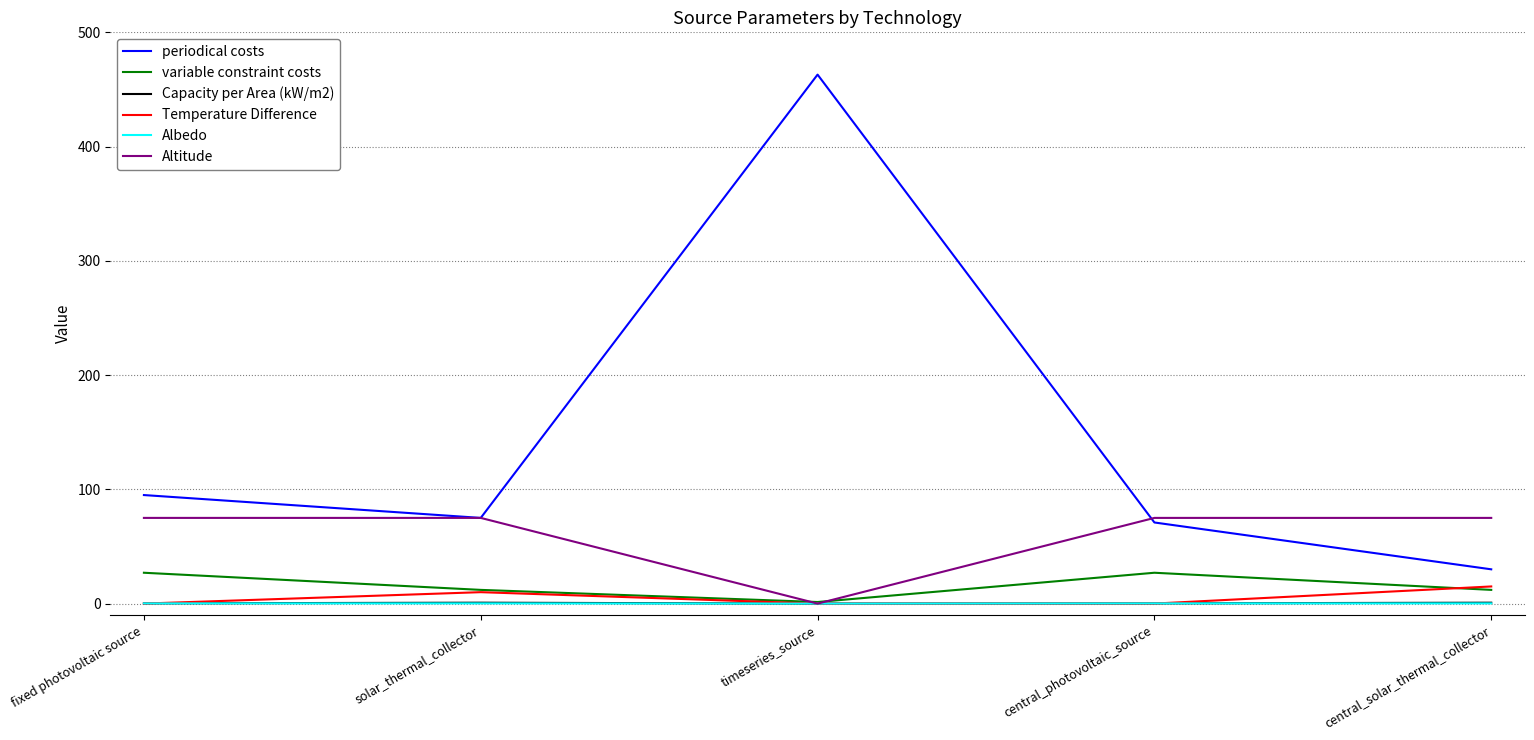

What is the total value across all series at timeseries_source?

464.4